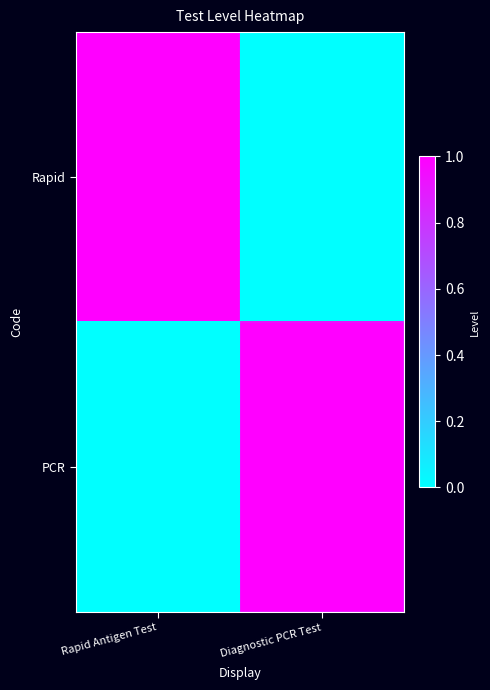

Which series has the largest total across all categories?

Rapid